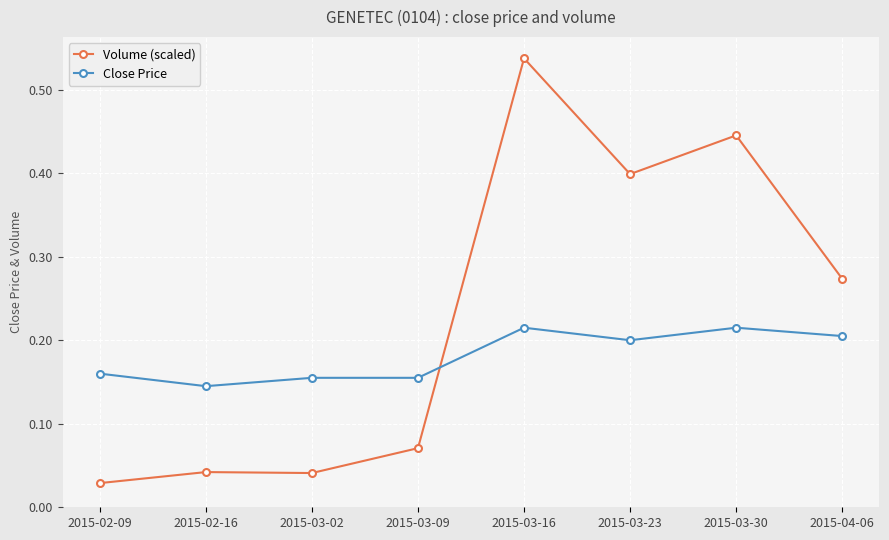

The value of Close Price at 2015-03-09 is 0.1. True or false?

False